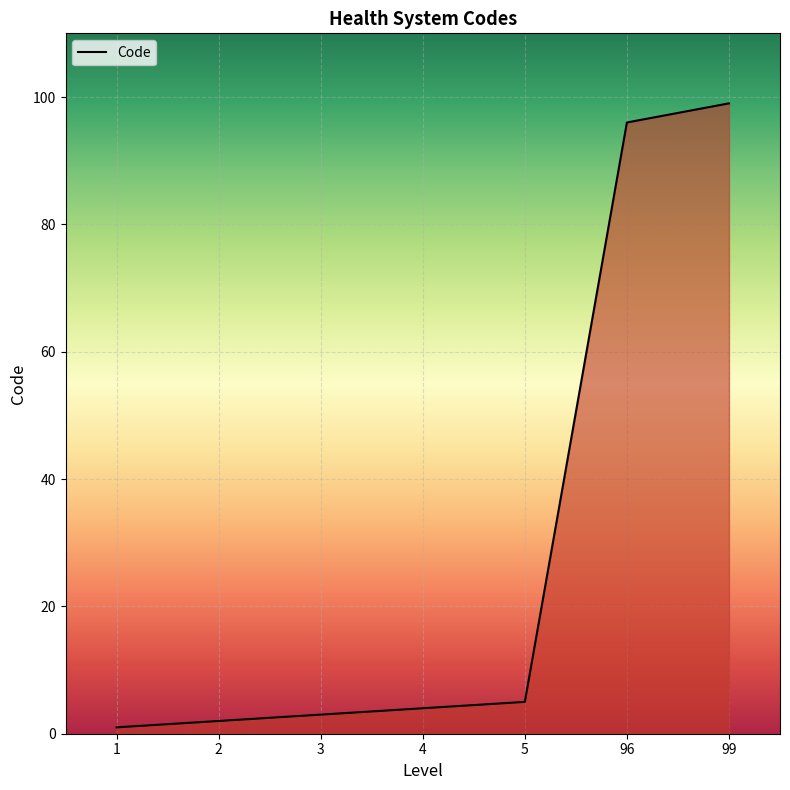

Reading left to right, list all the values displayed in this chart.

1	2	3	4	5	96	99